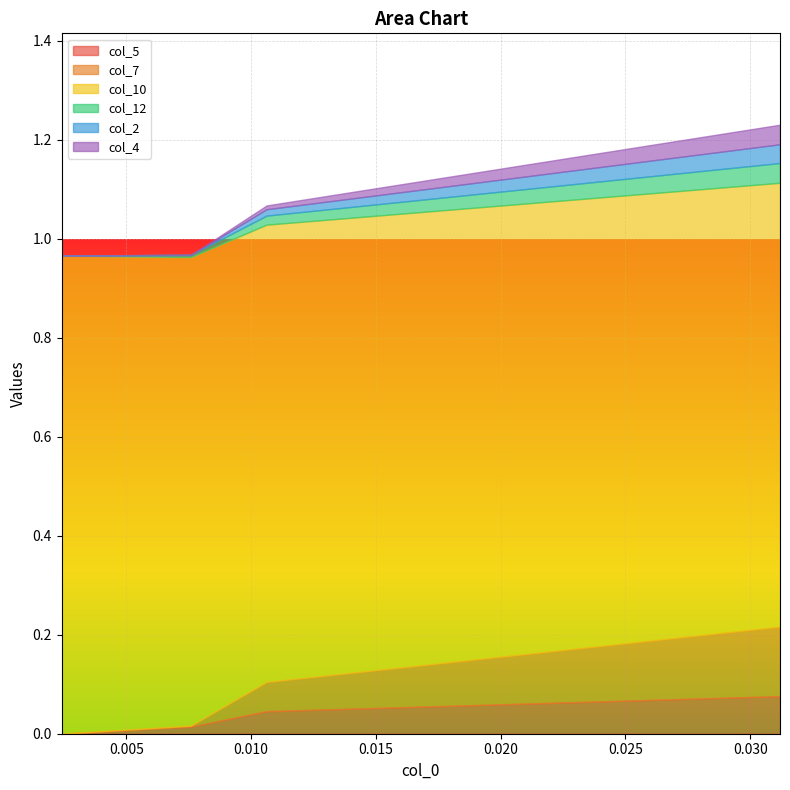

True or false: col_12 has a value of 0.0 at 2.

True